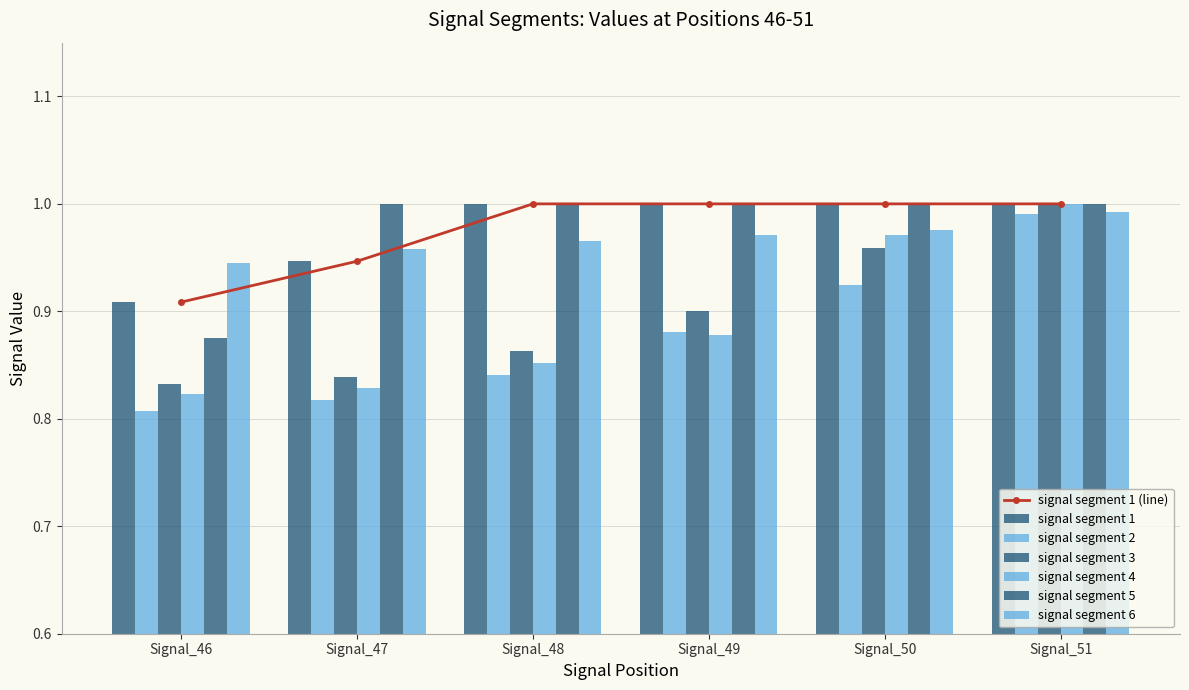

Which series has the widest spread of values?

signal segment 2